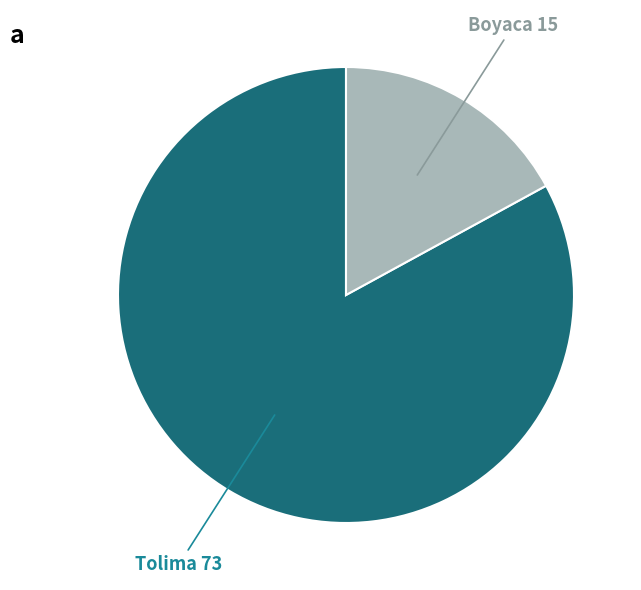

Does any single category account for the majority?

Yes